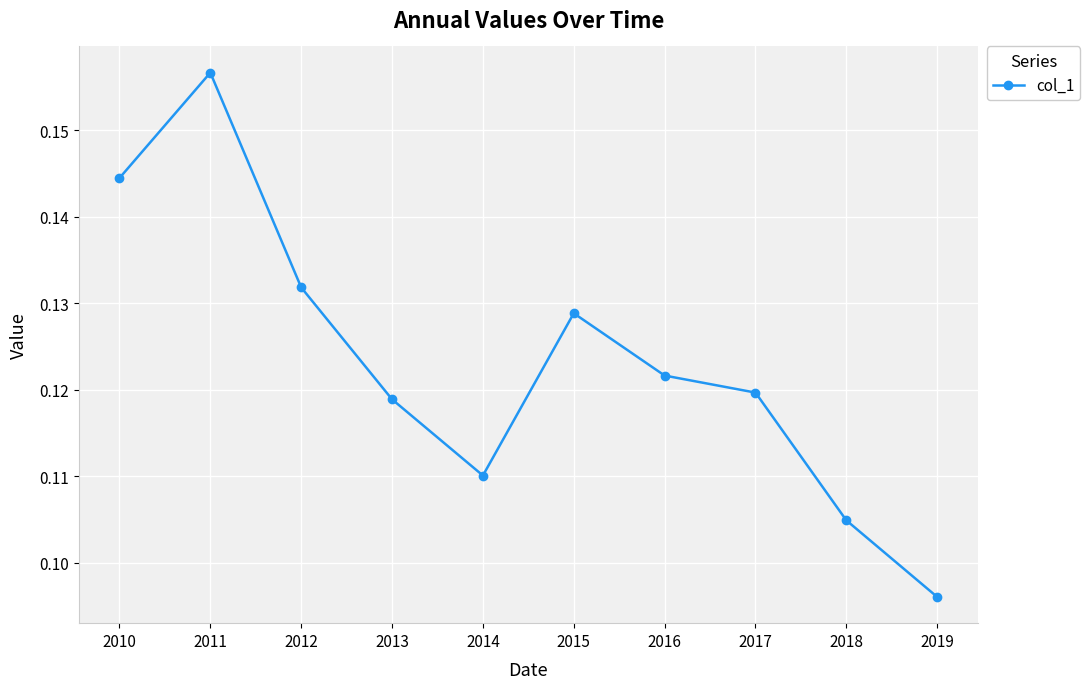

Between 2011 and 2012, which is larger?

2011